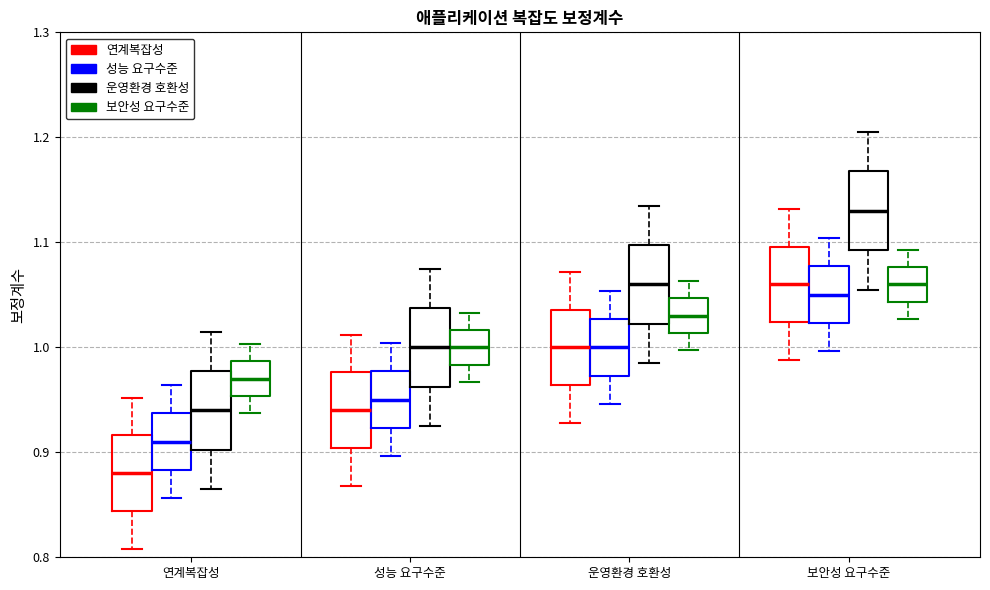

Which box has the highest median line?

보안성 요구수준 (운영환경 호환성)